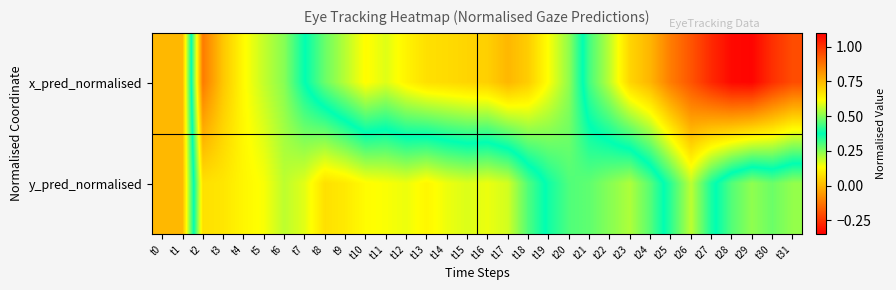

Between t15 and t25, which series saw the biggest shift?

x_pred_normalised